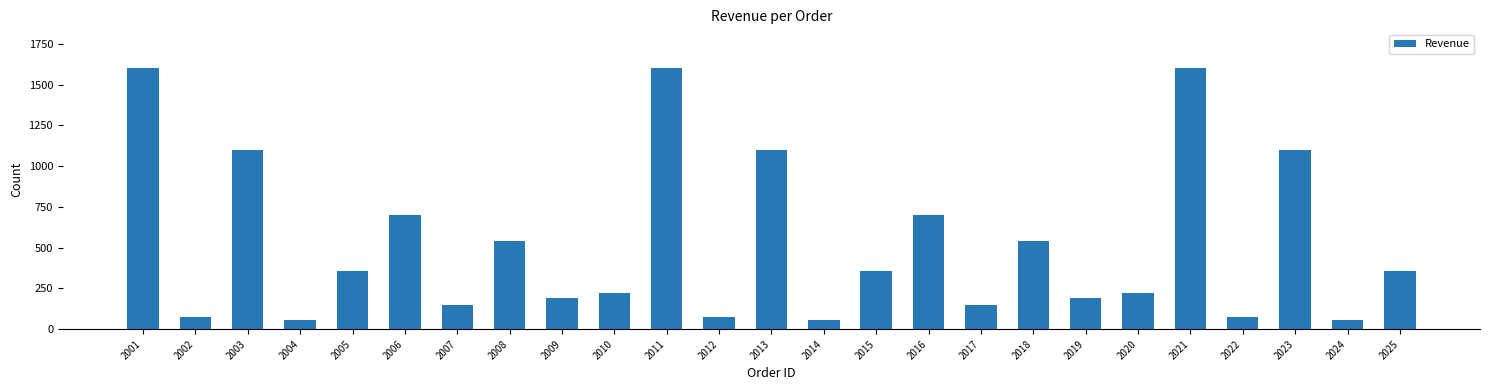

What is the value of the 6th bar from the left?

700